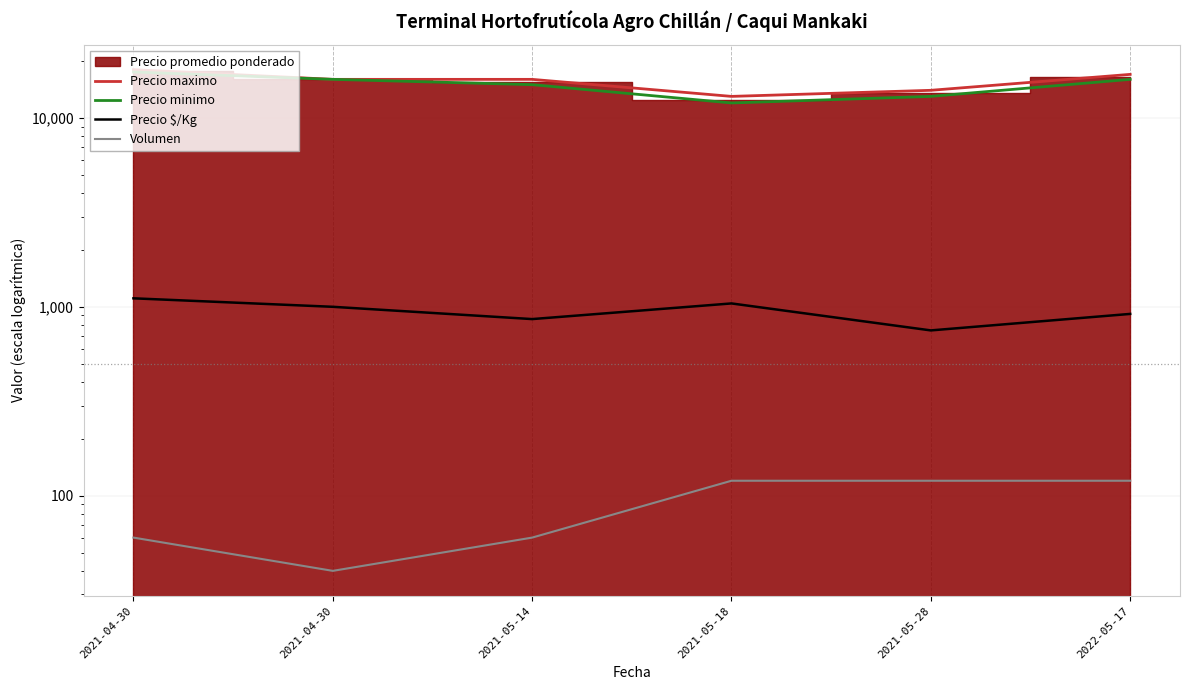

What is the sum of the Precio maximo values at 2021-05-28 and 2021-04-30?

32000